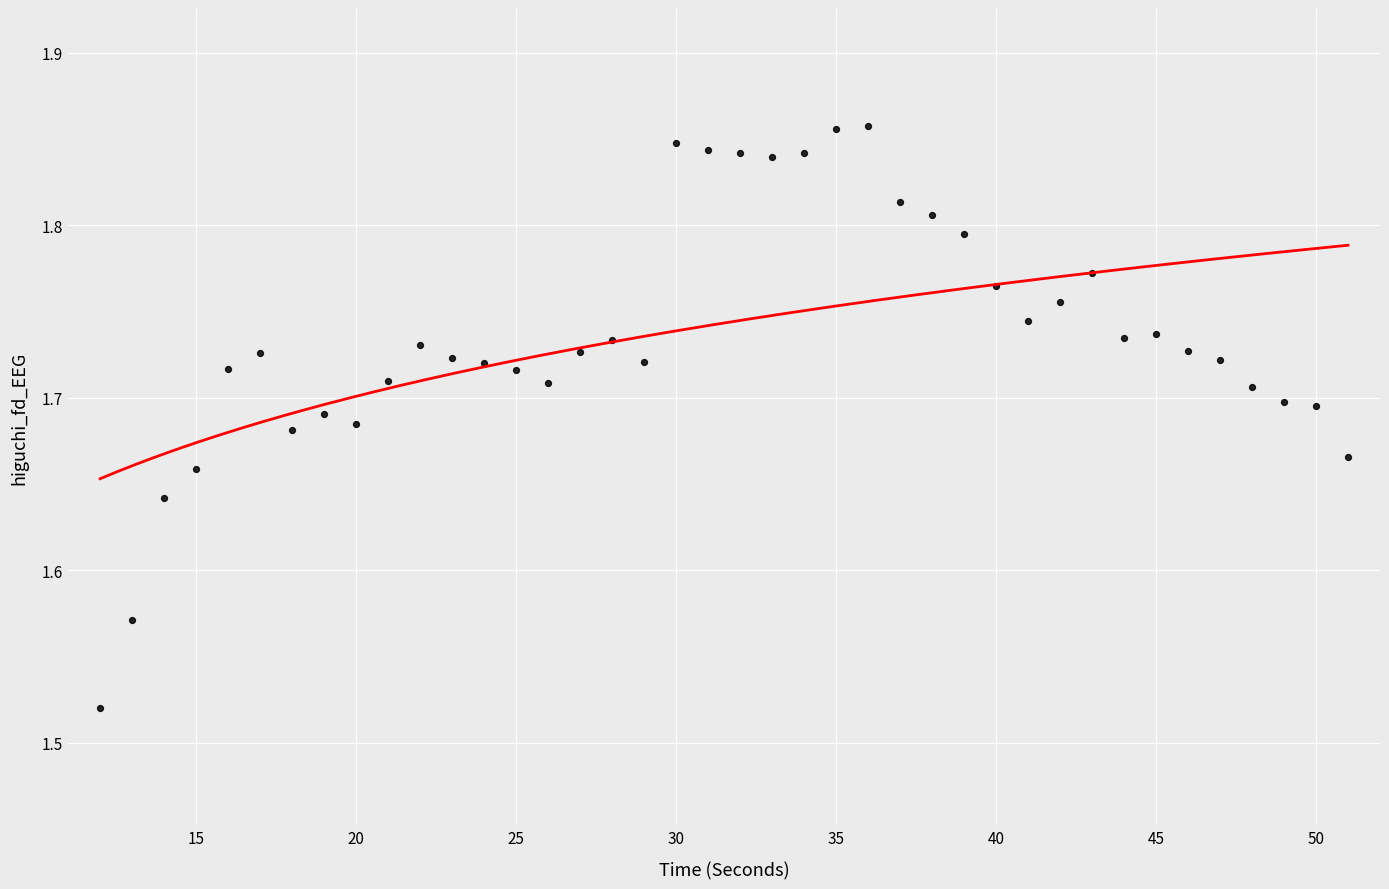

What is the range of Y values (max minus min)?

0.3